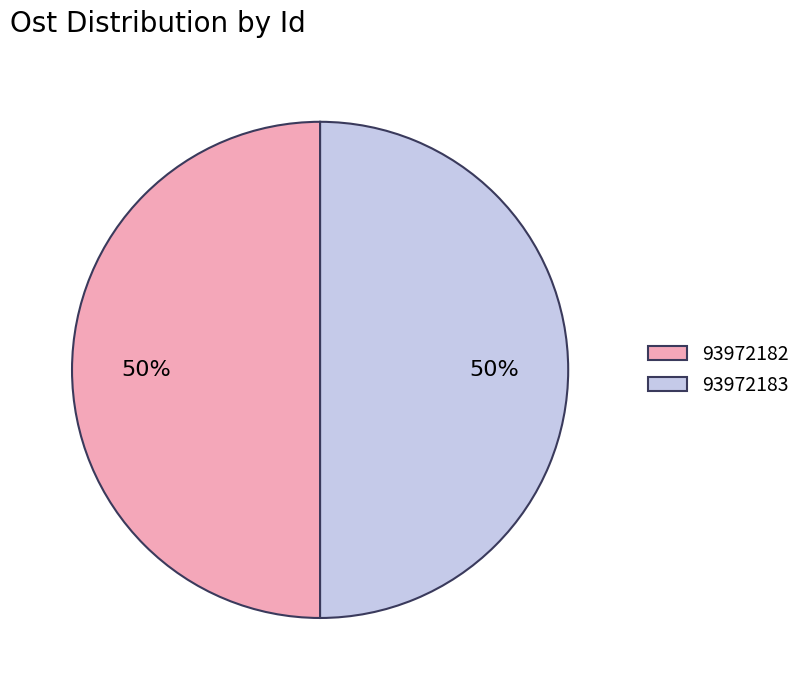

To the nearest percent, what portion does 93972182 represent?

50%